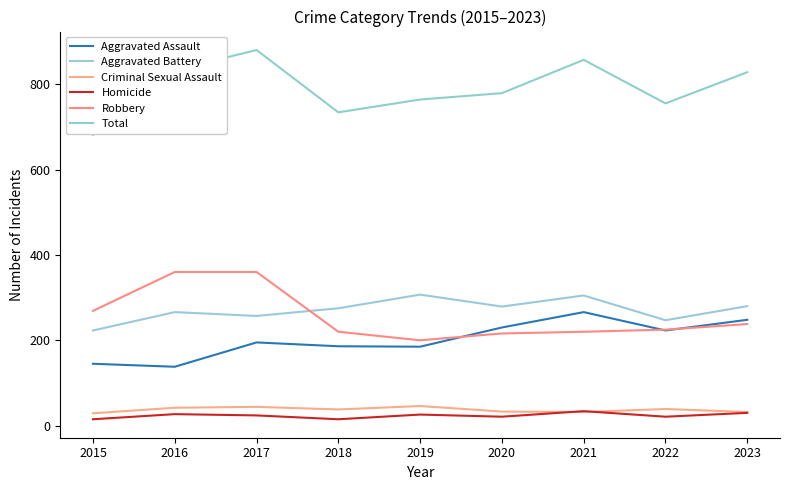

Reading right to left, what are all the values shown in this chart?

Aggravated Assault: 248	223	266	230	185	186	195	138	145
Aggravated Battery: 280	247	305	279	307	275	257	266	223
Criminal Sexual Assault: 32	39	32	33	46	38	44	42	29
Homicide: 30	21	34	21	26	15	24	27	15
Robbery: 238	225	220	216	200	220	360	360	269
Total: 828	755	857	779	764	734	880	833	681